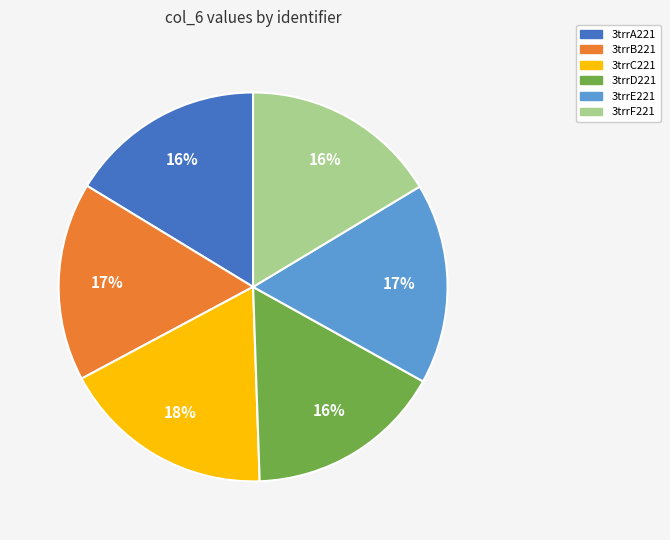

Which slice is the largest?

3trrC221